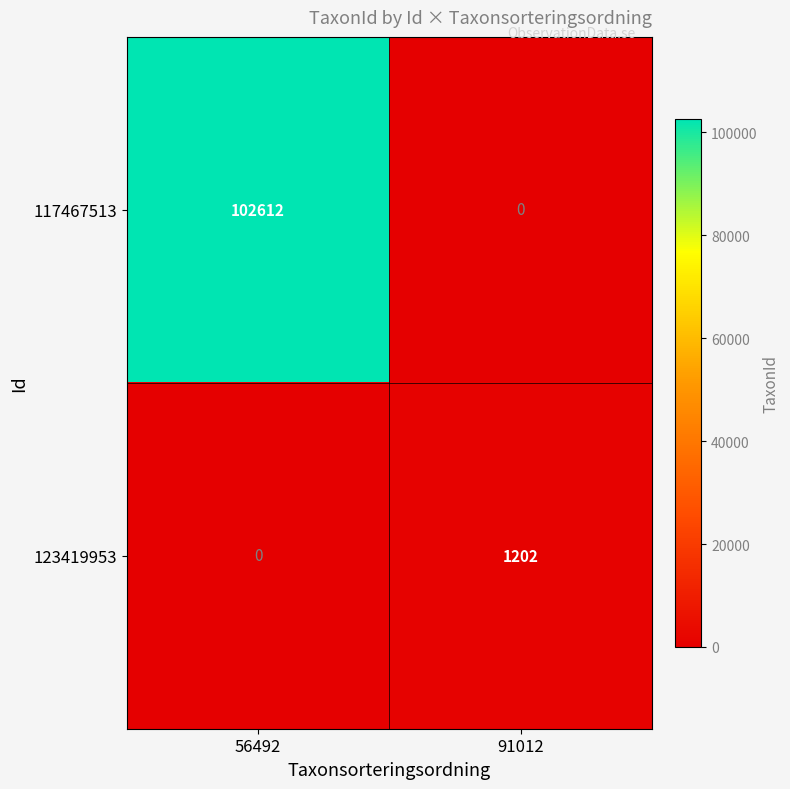

Is it true that 123419953 equals 0 at 56492?

True